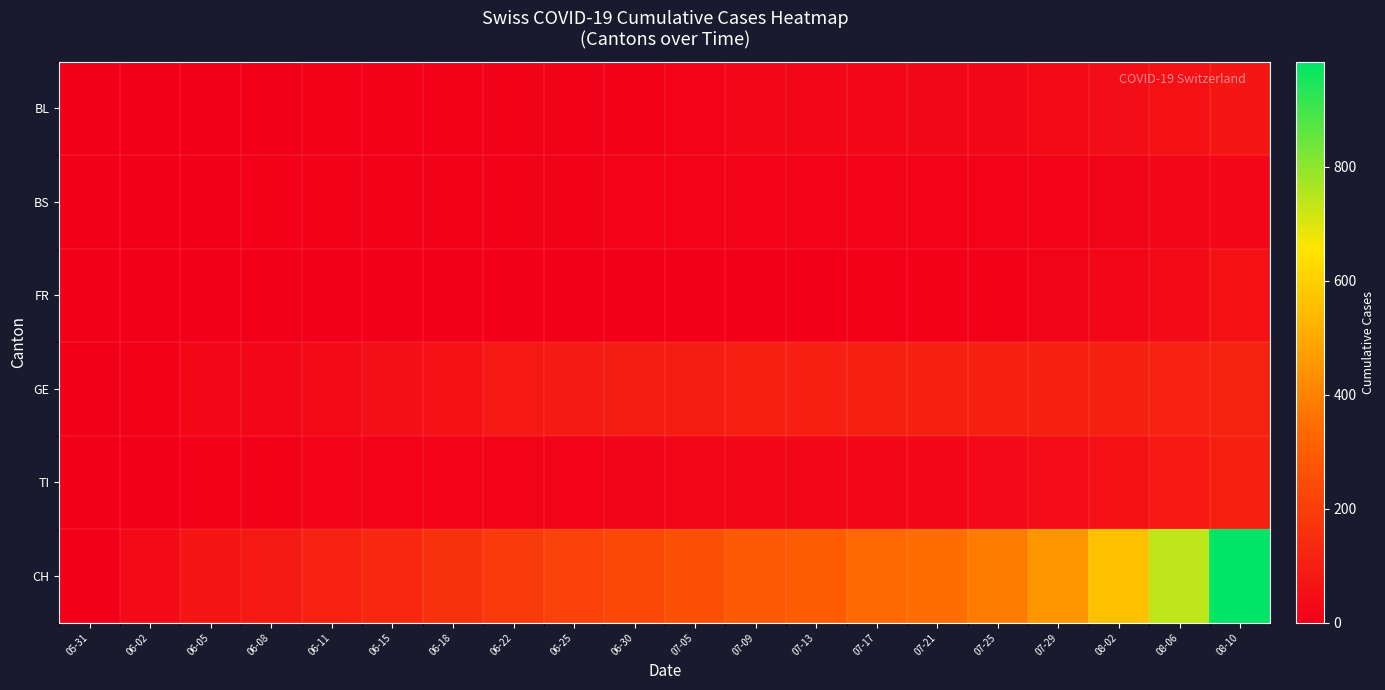

At which category is the sum across all series the highest?

08-10